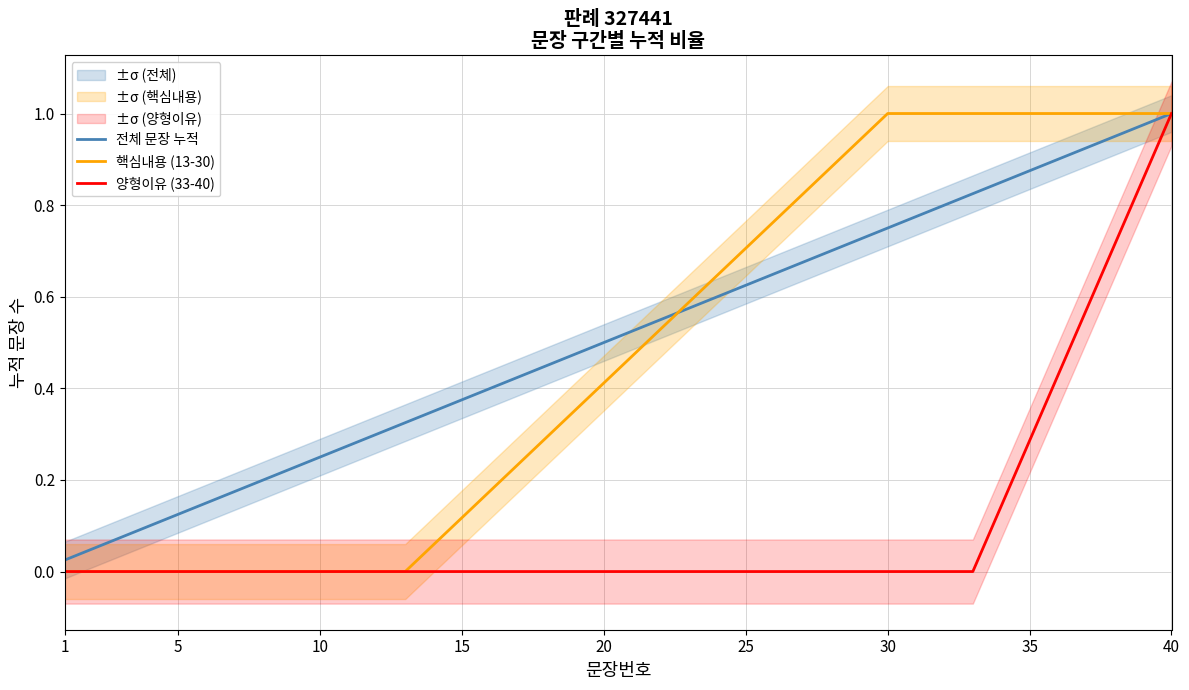

Which series has the widest spread of values?

핵심내용 (13-30)